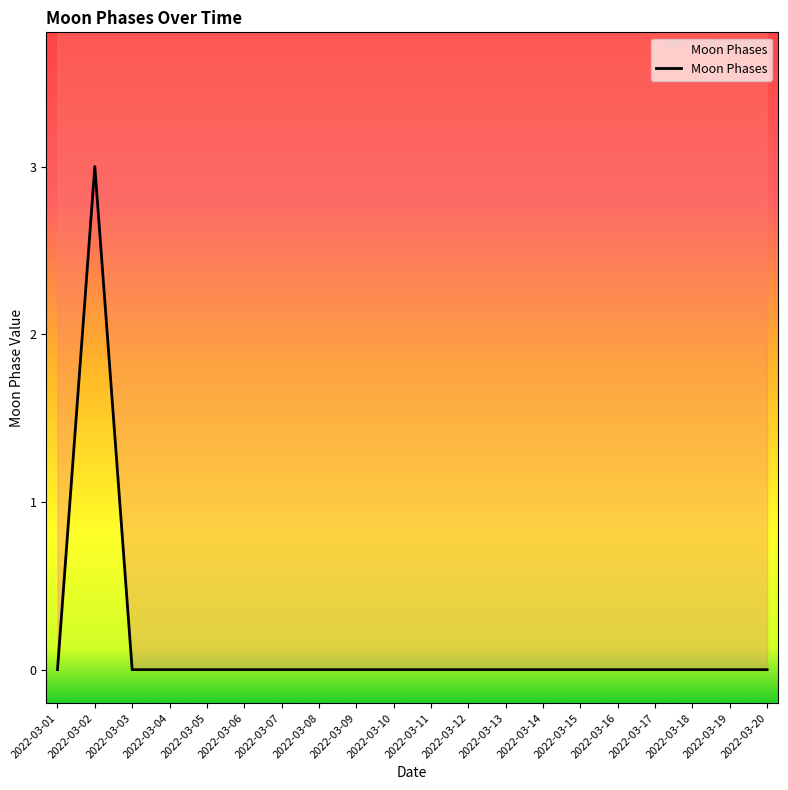

The chart shows a value of -2 at 2022-03-14. True or false?

False